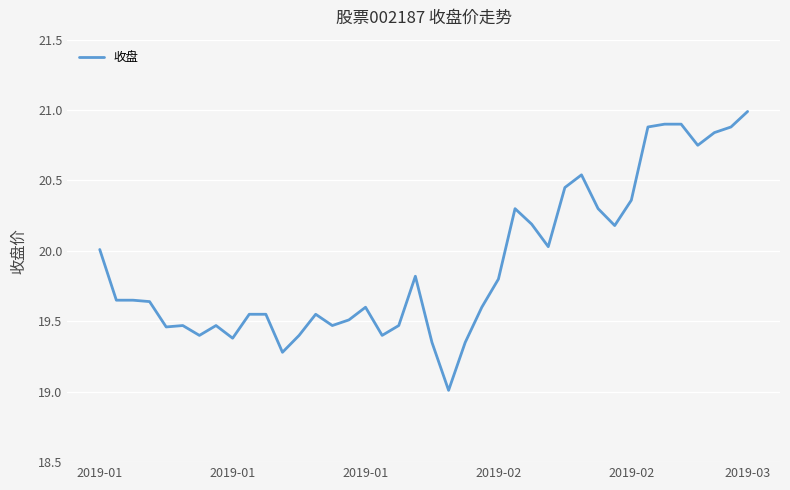

What is the greatest value displayed?

21.0